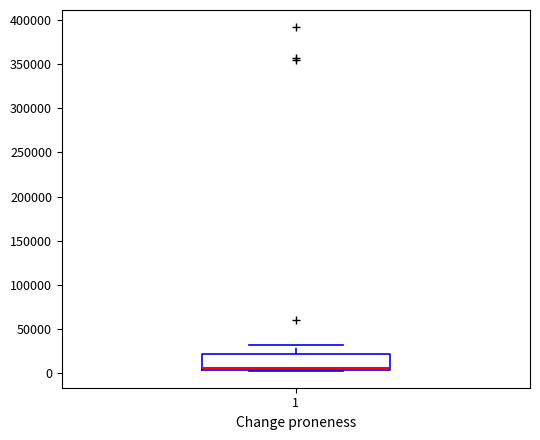

Read this box plot against the y-axis: the position of the median line, the range covered by the box, and the ends of both whiskers. The values are not printed on the chart, so give them approximately, as read against the axis.

median 5000 (just above the box's lower edge), box 5000 to 20000, whiskers 5000 to 30000